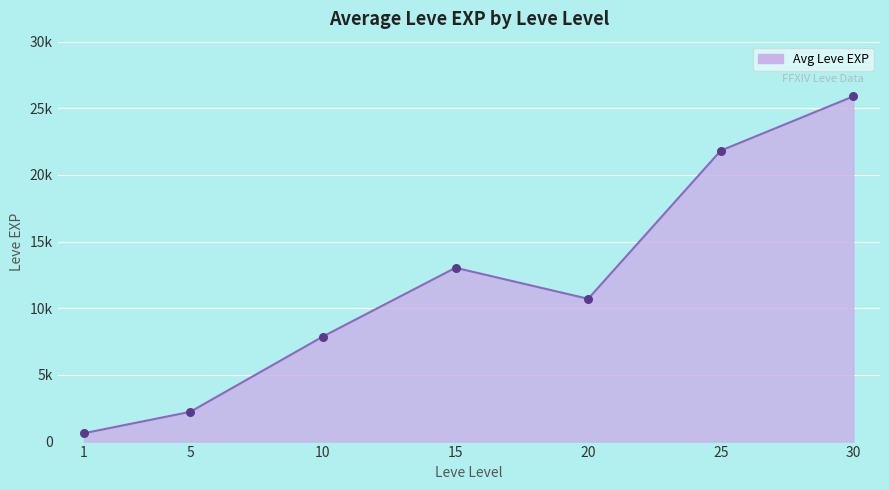

Between 15 and 30, which is larger?

30